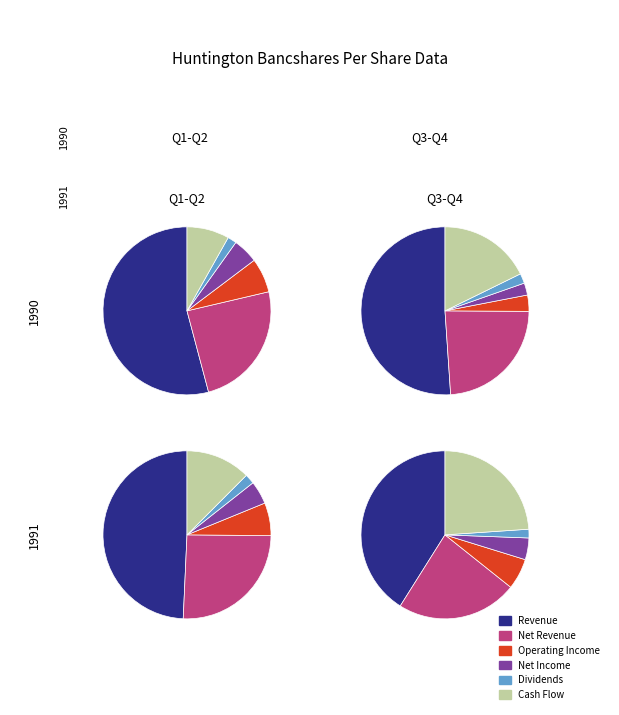

Does Q1 1991 represent more than half of the total?

No